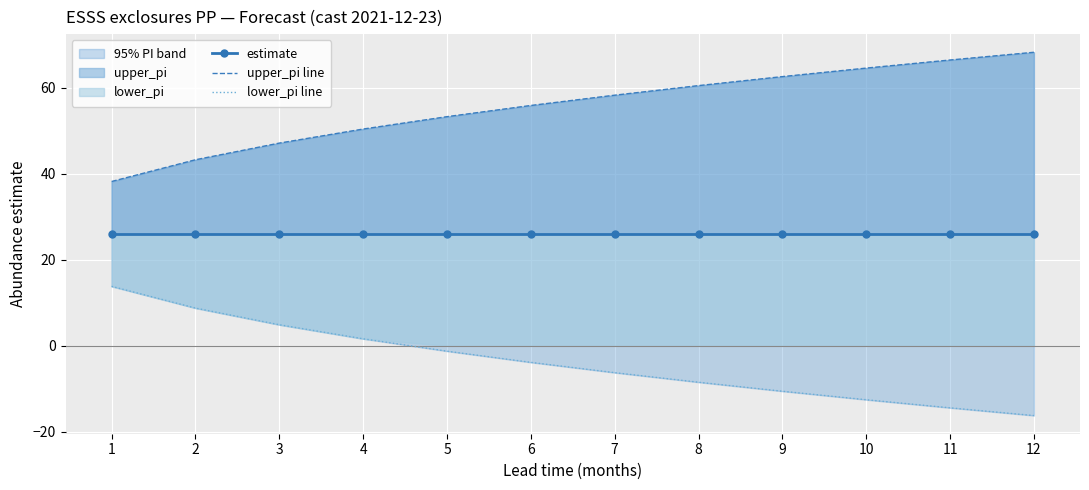

What is the value of the upper_pi line point at the 9th from the left?

62.6